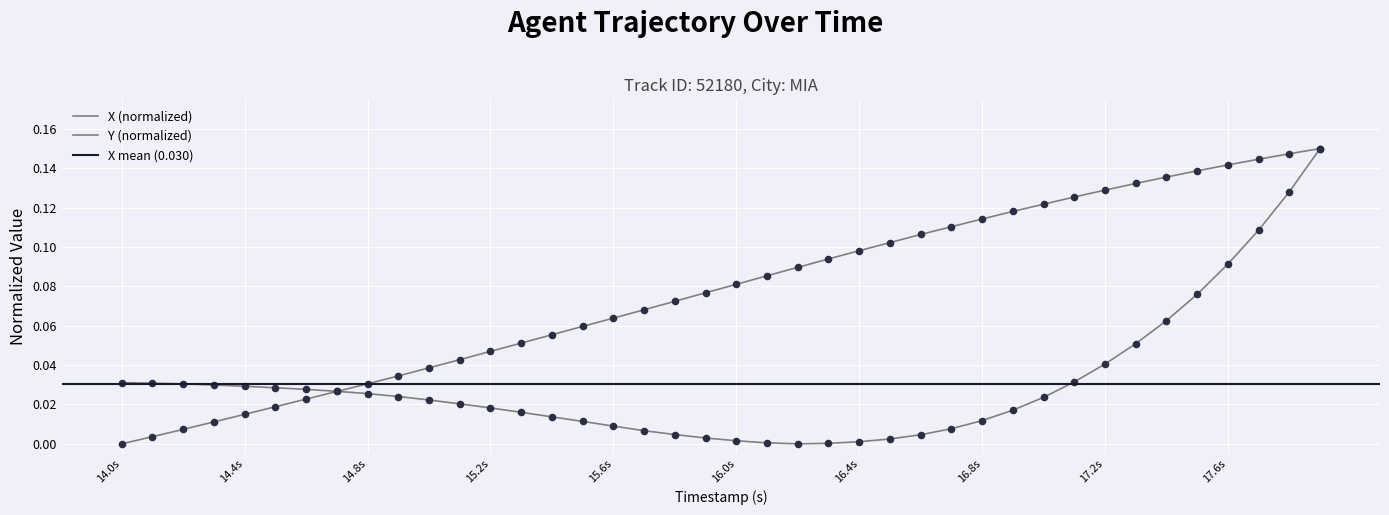

Which series has the largest Y range (max minus min)?

X